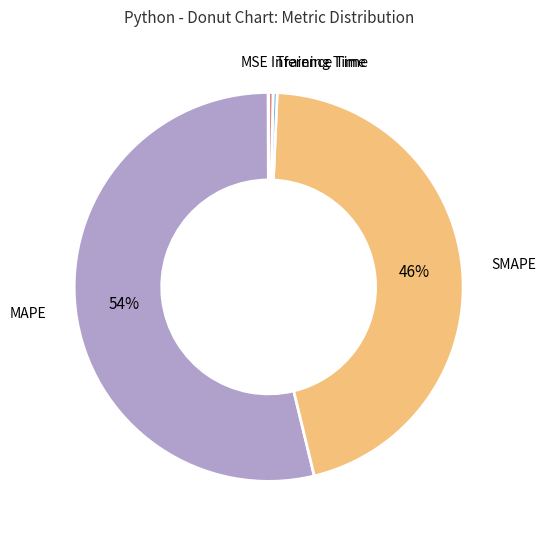

Is there a majority slice in this chart?

Yes